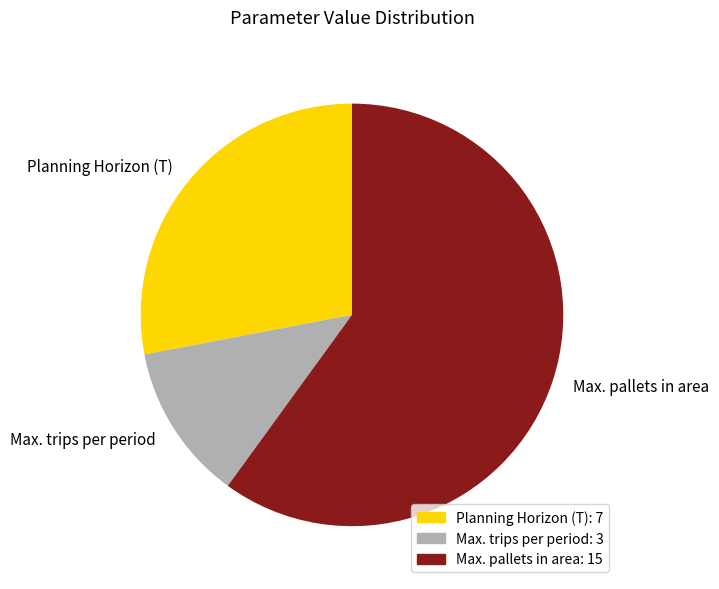

Which slice is the smallest?

Max. trips per period